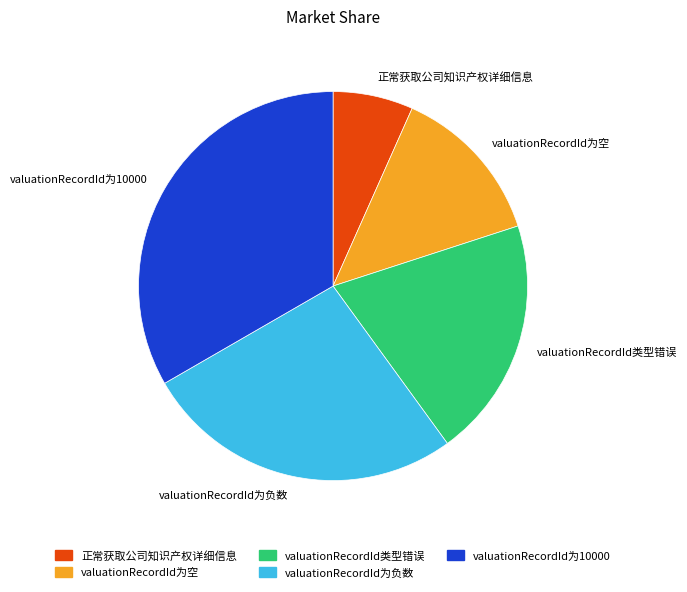

Which has a higher value, valuationRecordId类型错误 or valuationRecordId为10000?

valuationRecordId为10000